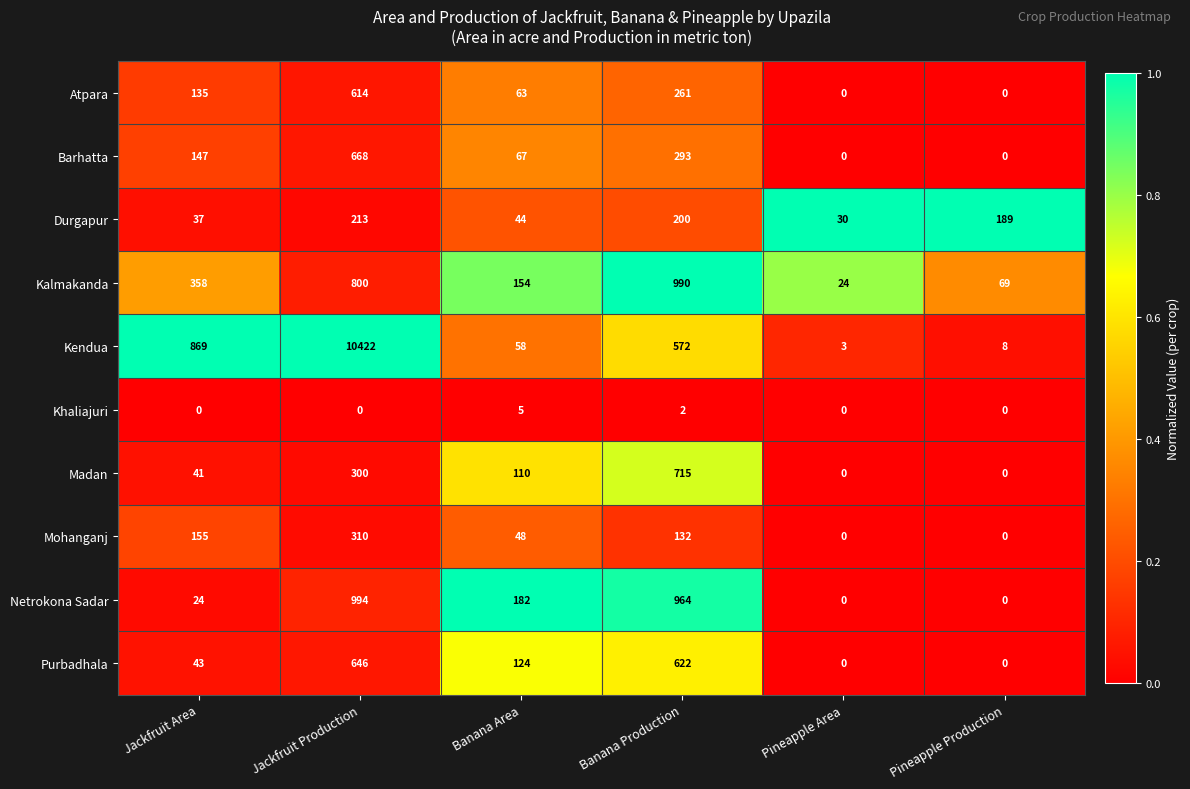

Which series has the largest total across all categories?

Kendua